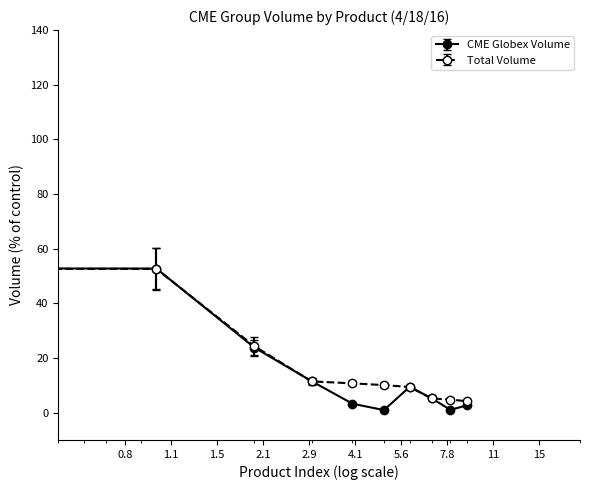

True or false: CME Globex Volume has more than 2 points higher than both neighbors.

False